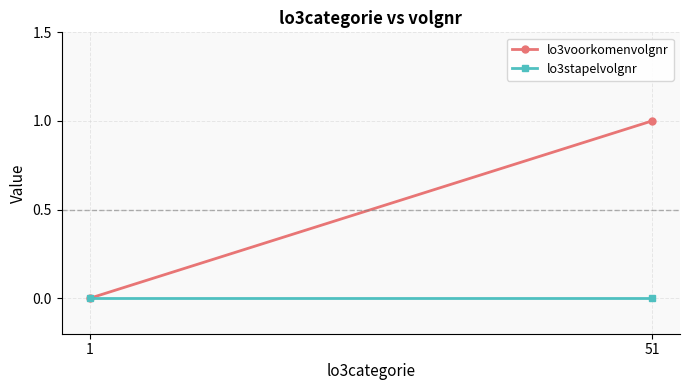

Reading left to right, extract all data points from this chart.

lo3voorkomenvolgnr: 1=0	51=1
lo3stapelvolgnr: 1=0	51=0